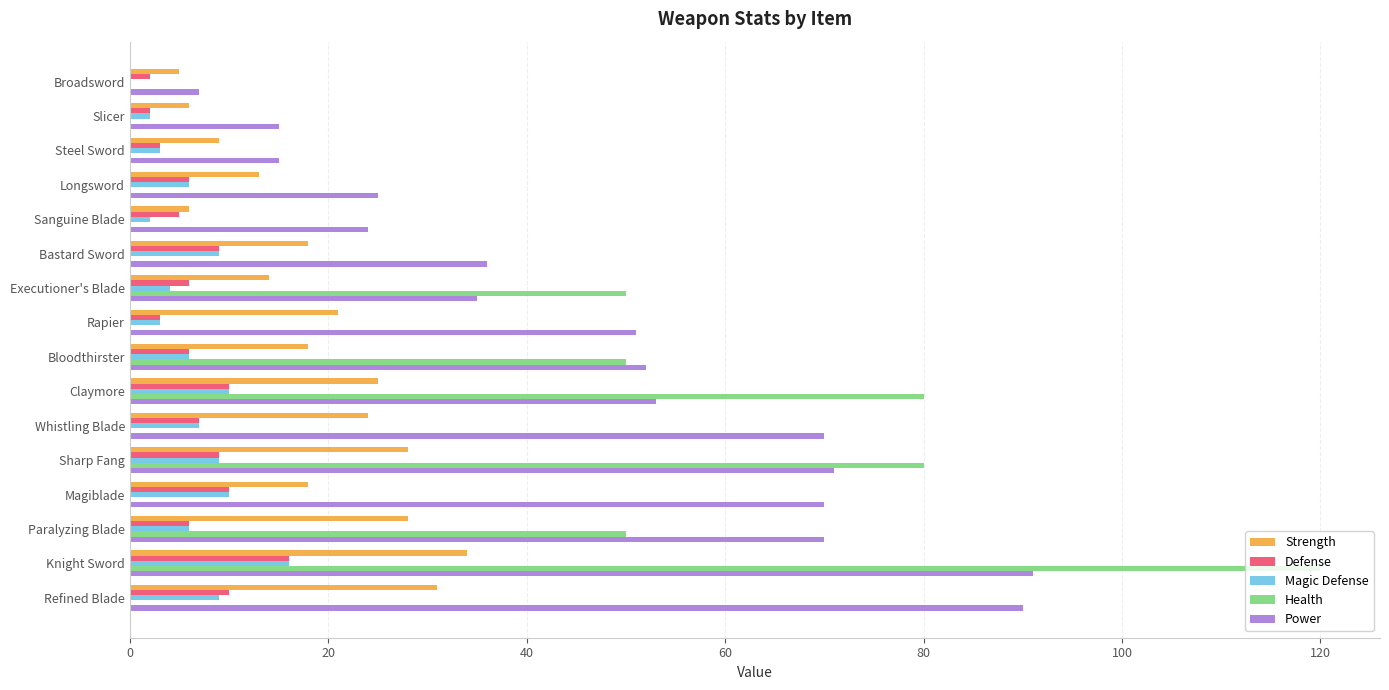

Which category has the highest value in the Strength series?

Knight Sword